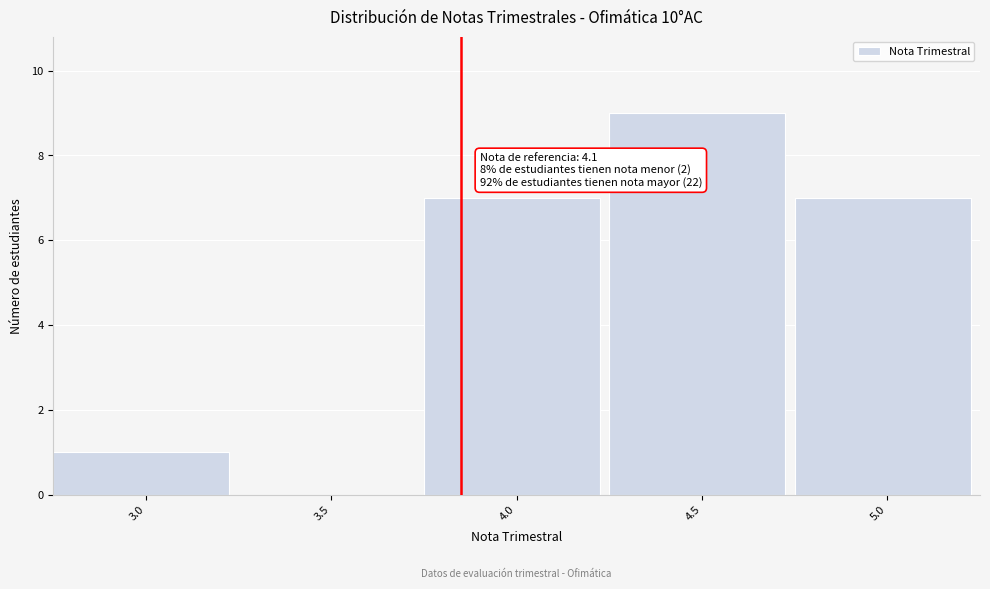

Reading left to right, list all the values displayed in this chart.

3.0=1	3.5=0	4.0=7	4.5=9	5.0=7